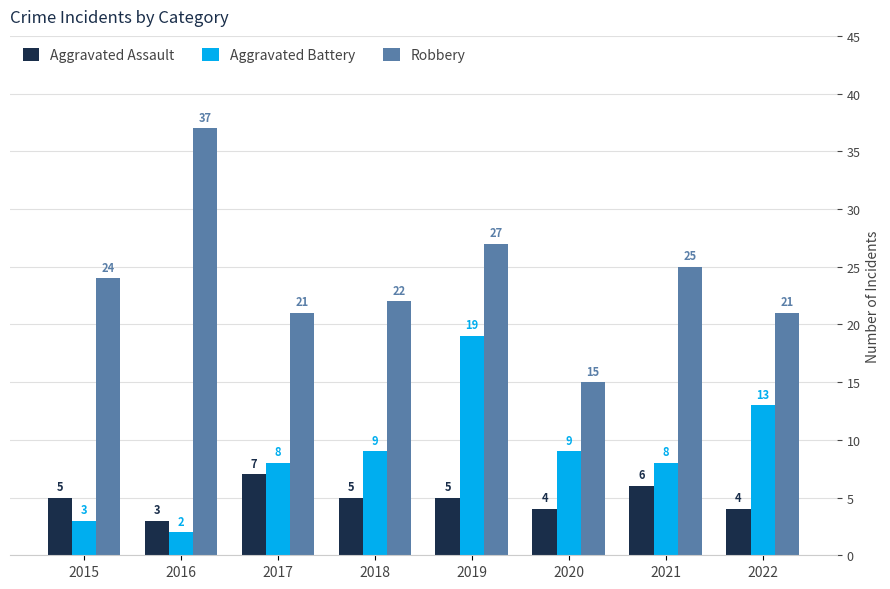

True or false: Aggravated Assault has a value of 6 at 2021.

True